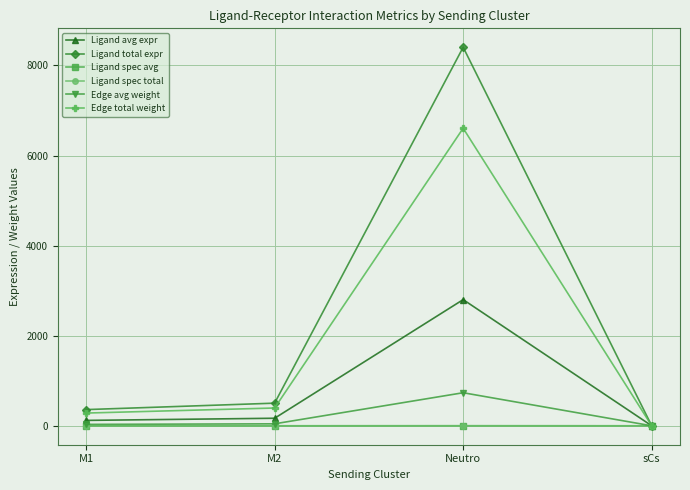

Does the chart have visible grid lines?

Yes